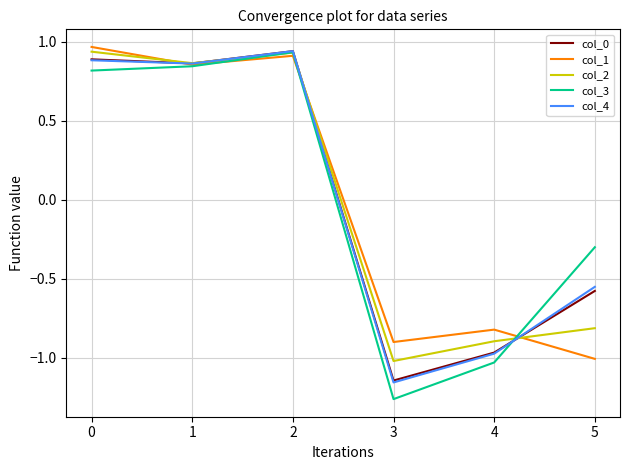

List the labels in order of col_1 value, largest first.

0, 2, 1, 4, 3, 5